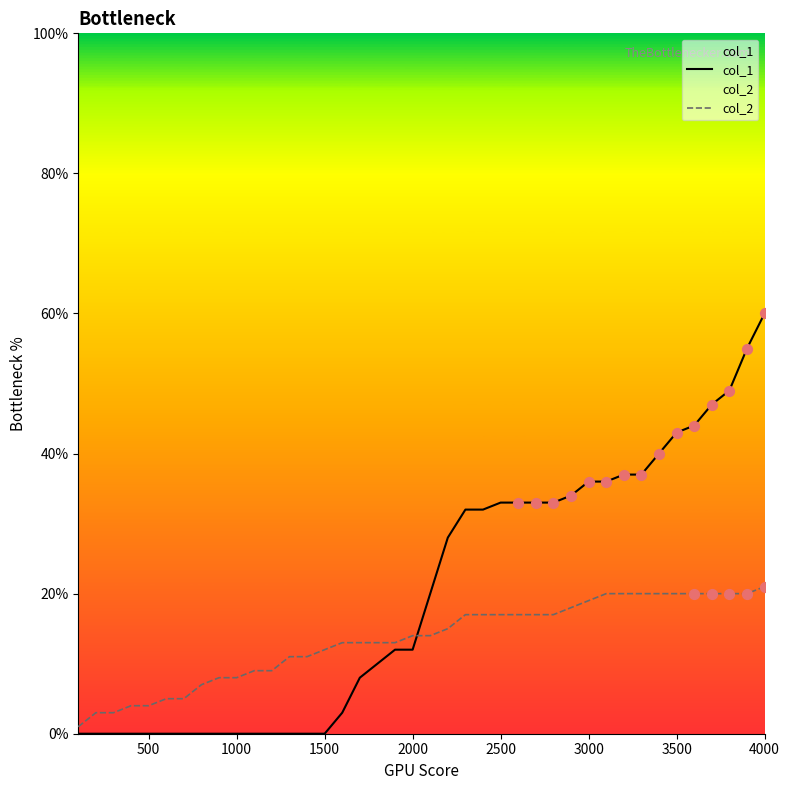

At which category is the sum across all series the highest?

4000